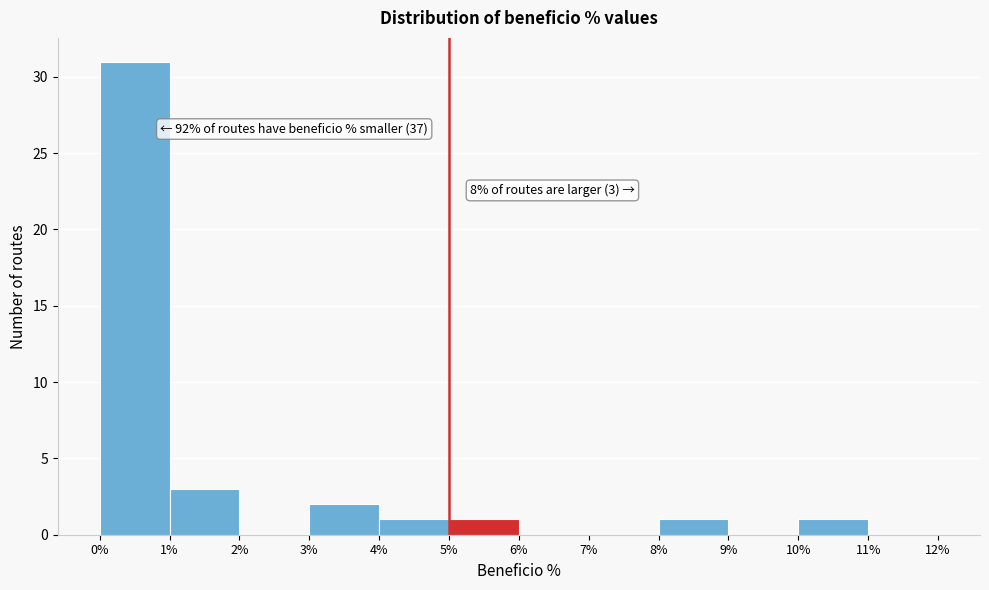

Which range on the x-axis has the tallest bar?

0% to 1%